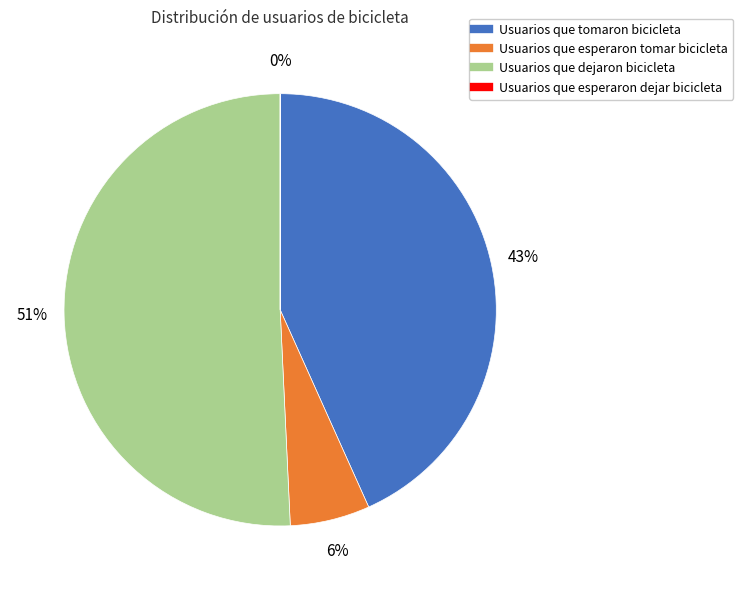

Does Usuarios que dejaron bicicleta represent more than half of the total?

Yes